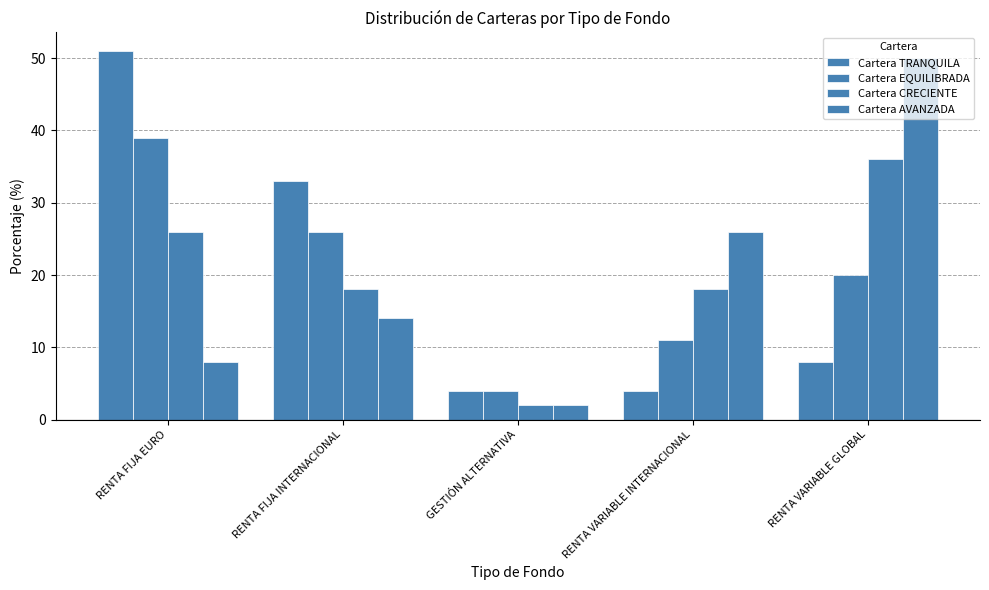

Count the number of categories in the chart.

5